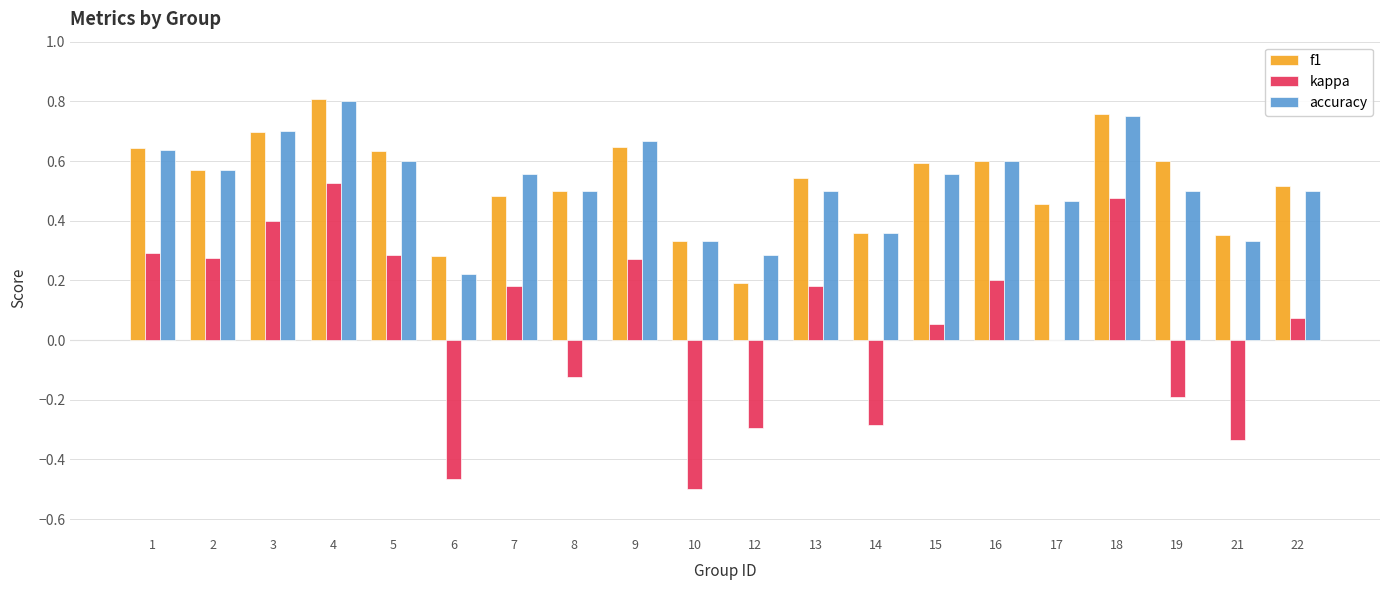

The kappa series shows 0.2 at 16. True or false?

True